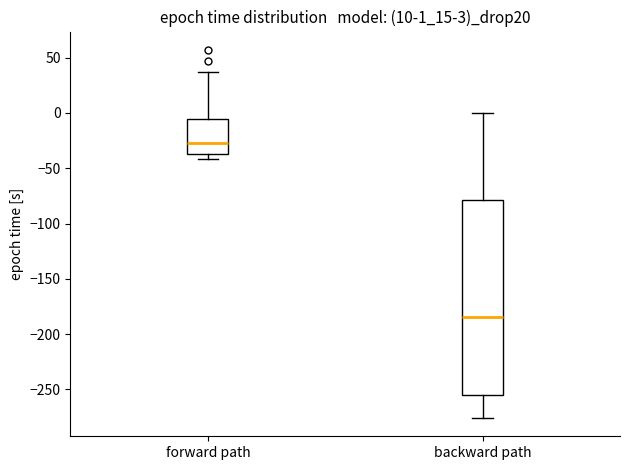

Which box is the tallest, from its lower edge to its upper edge?

backward path